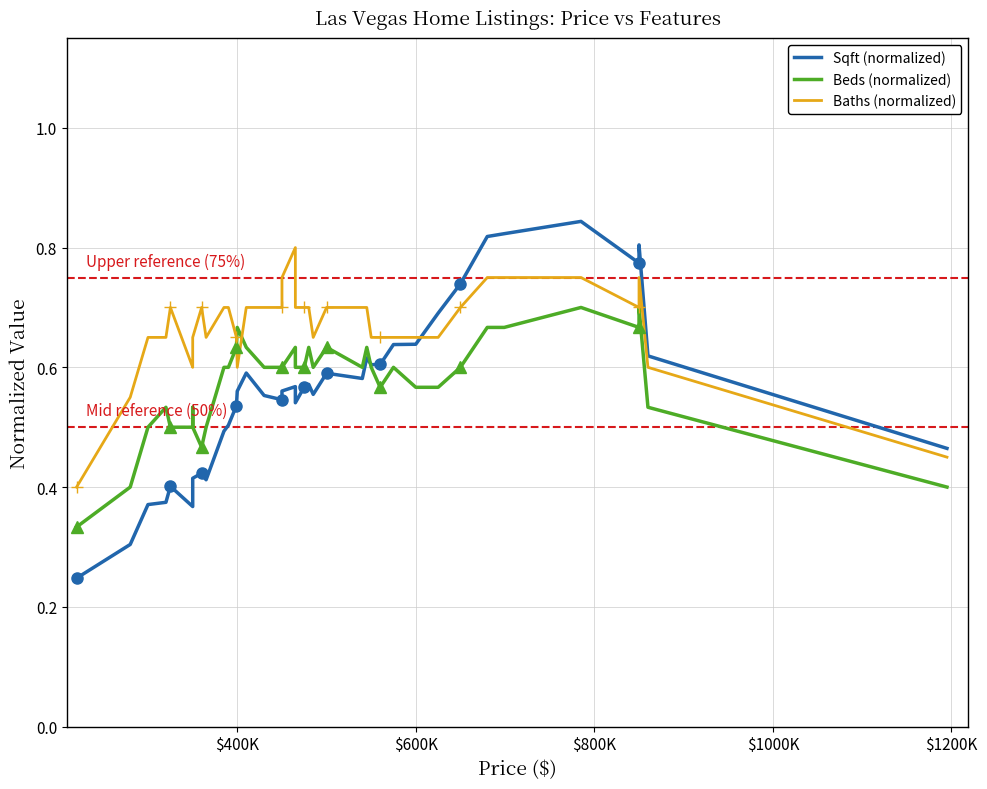

What is the difference between the maximum and second lowest values in the Sqft (normalized) series?

0.5